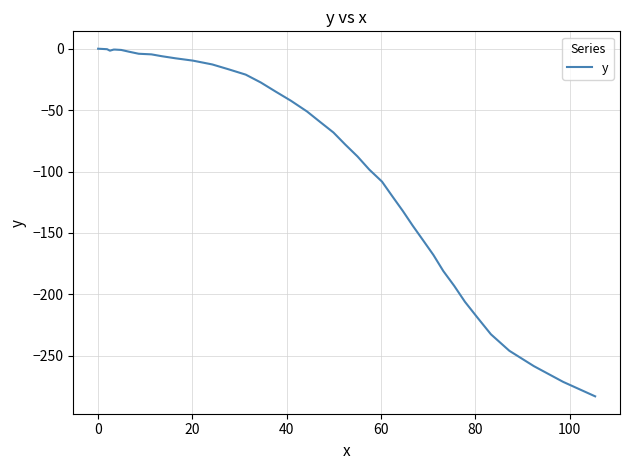

How many values are below -51?

21